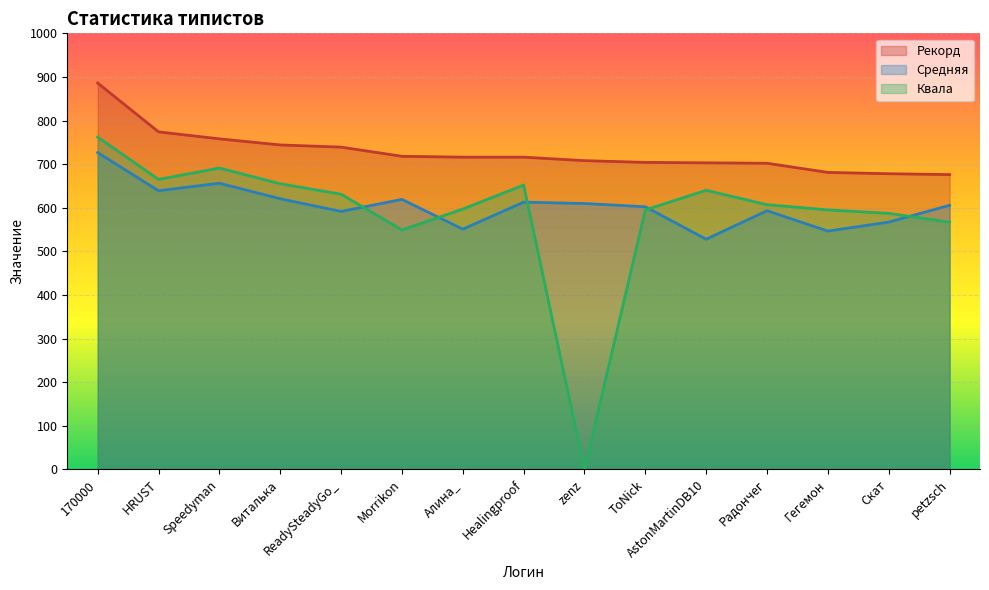

Reading left to right, transcribe all the data shown in this chart.

Рекорд: 886.0	774.0	758.0	744.0	739.0	718.0	716.0	716.0	708.0	704.0	703.0	702.0	681.0	678.0	676.0
Средняя: 726.4	638.9	656.3	620.6	591.5	619.1	550.9	612.8	609.7	602.2	527.8	593.1	546.4	567.1	605.5
Квала: 762.0	665.0	691.0	655.0	631.0	549.0	597.0	652.0	0.0	595.0	640.0	607.0	595.0	587.0	567.0